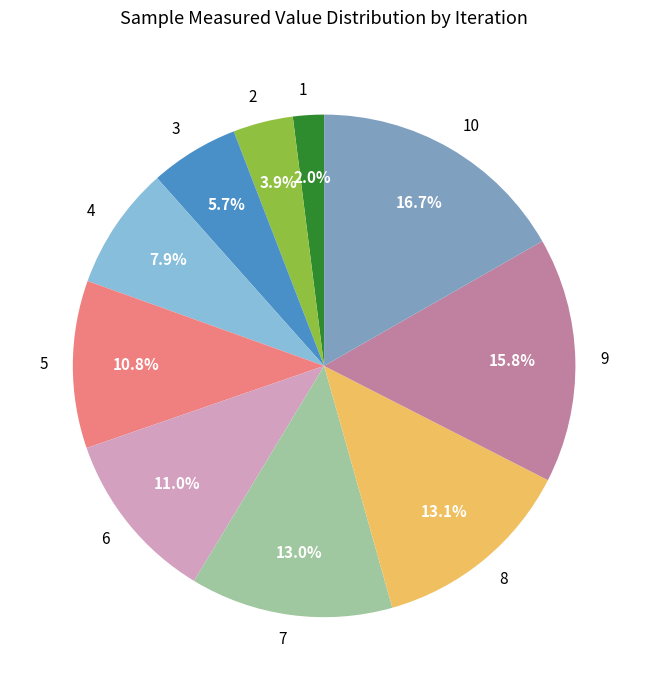

Is 9 the majority of the pie?

No